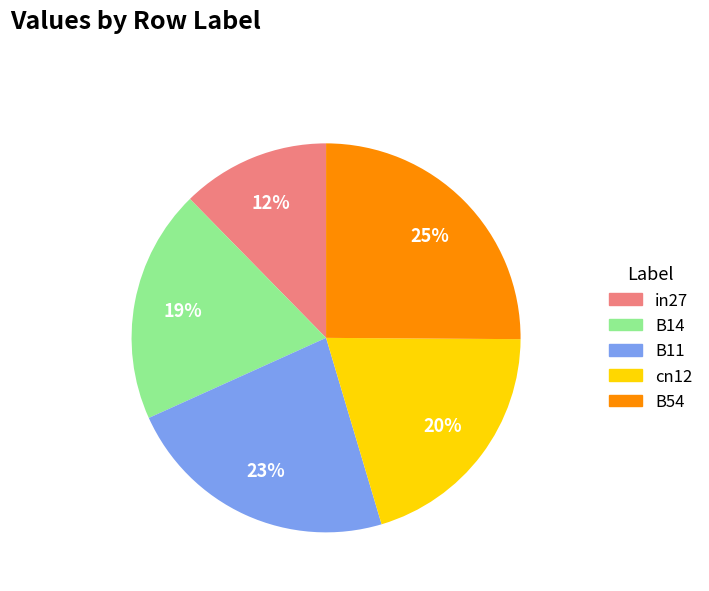

To the nearest percent, what is the combined percentage of B11 and B54?

48%